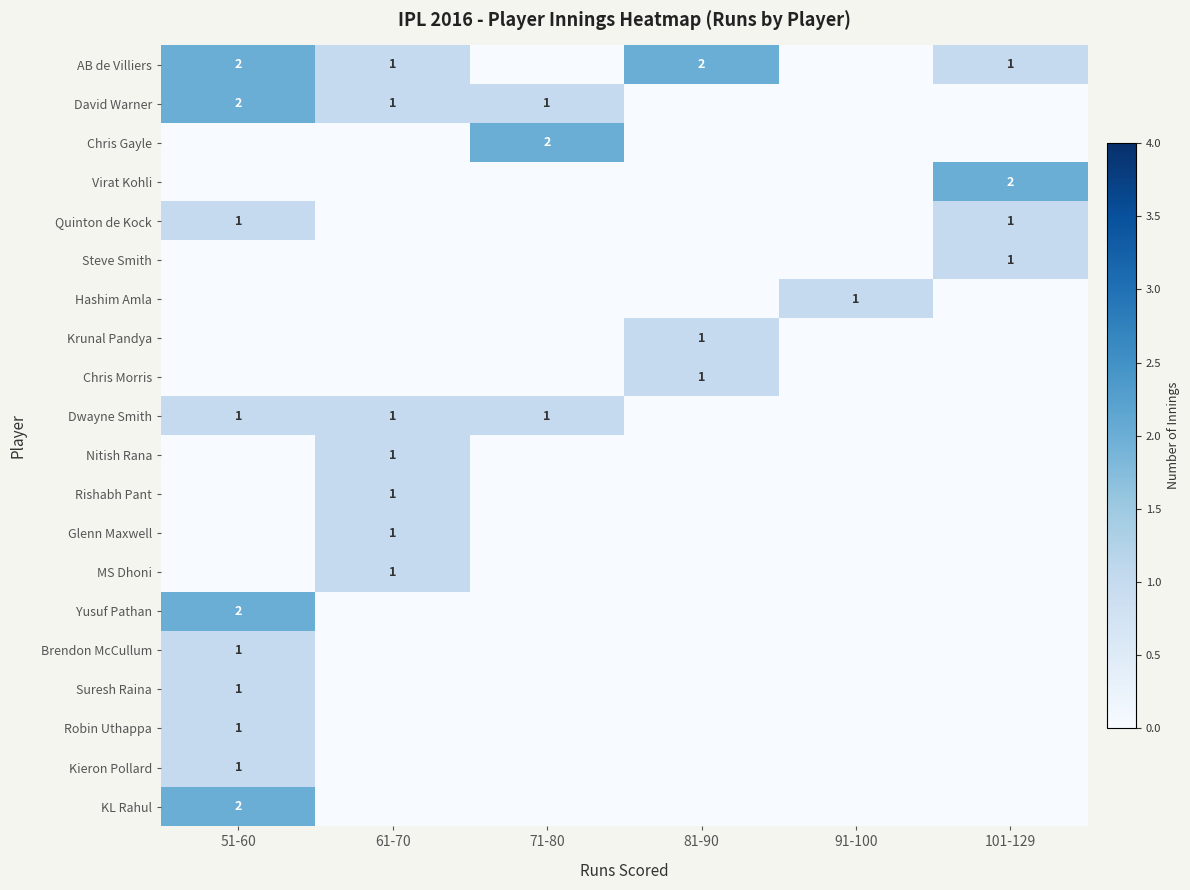

The value of Chris Morris at 81-90 is 2. True or false?

False